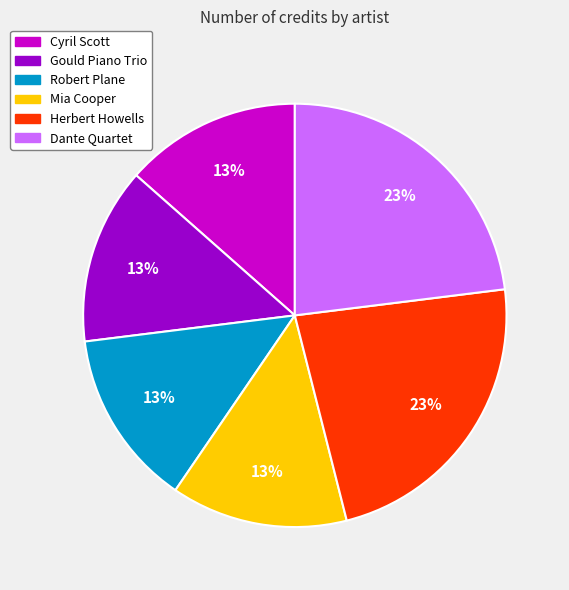

How many slices are in this pie chart?

6